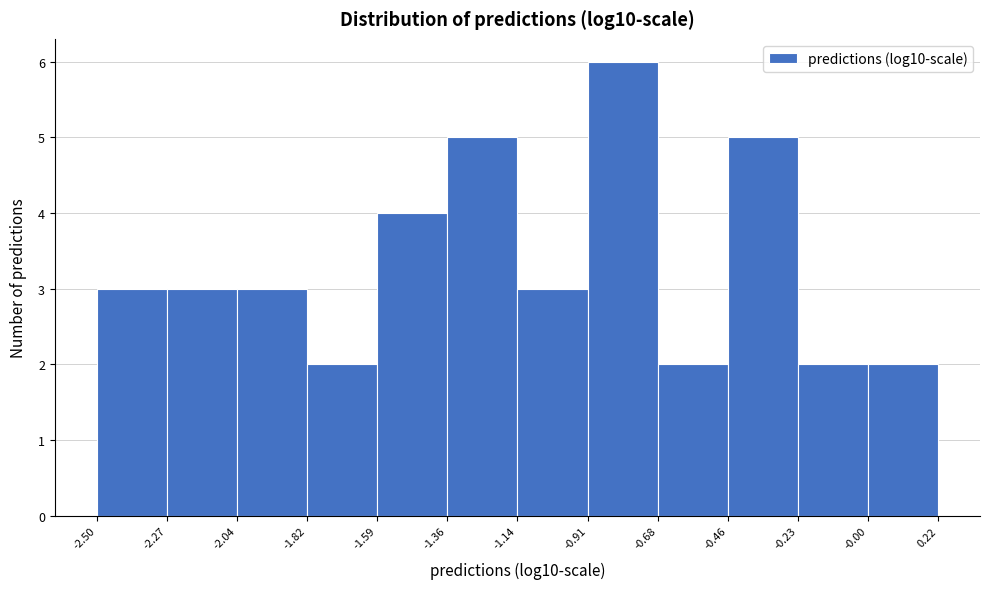

Reading left to right, transcribe this chart: for each bar, give the range it covers on the x-axis and its height. The values are not printed on the chart, so give them approximately, as read against the axis.

-2.50 to -2.27: 3
-2.27 to -2.04: 3
-2.04 to -1.82: 3
-1.82 to -1.59: 2
-1.59 to -1.36: 4
-1.36 to -1.14: 5
-1.14 to -0.91: 3
-0.91 to -0.68: 6
-0.68 to -0.46: 2
-0.46 to -0.23: 5
-0.23 to -0.00: 2
-0.00 to 0.22: 2